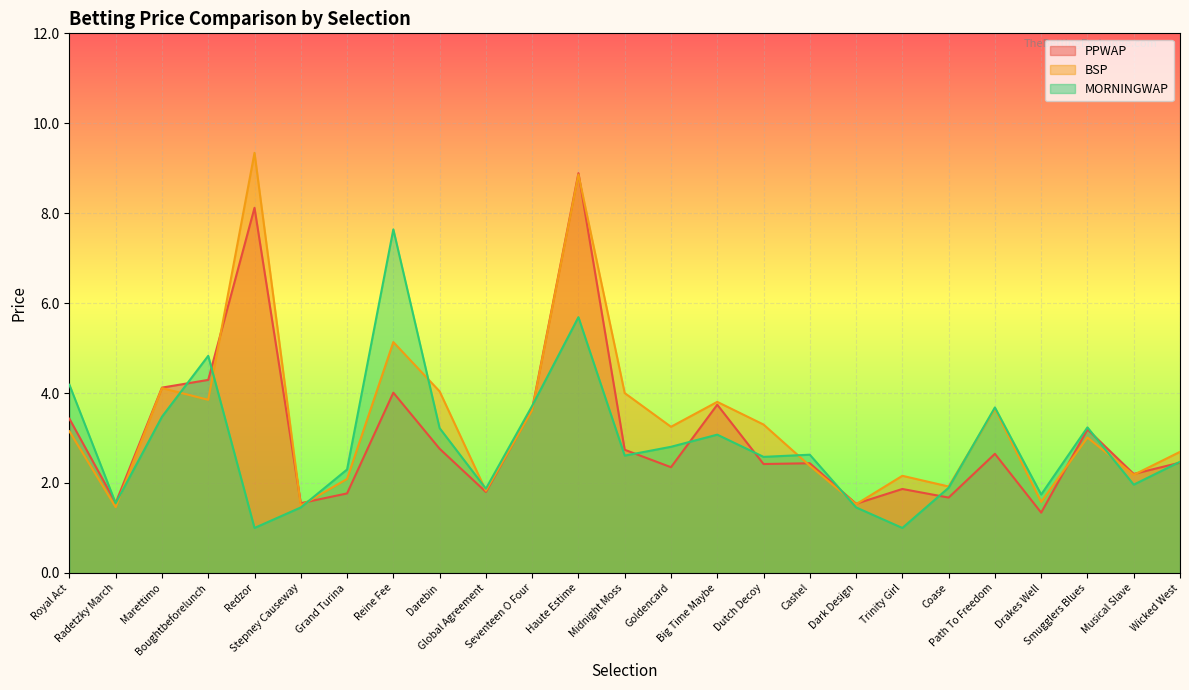

Between which two adjacent categories do PPWAP and BSP first intersect?

Boughtbeforelunch and Redzor